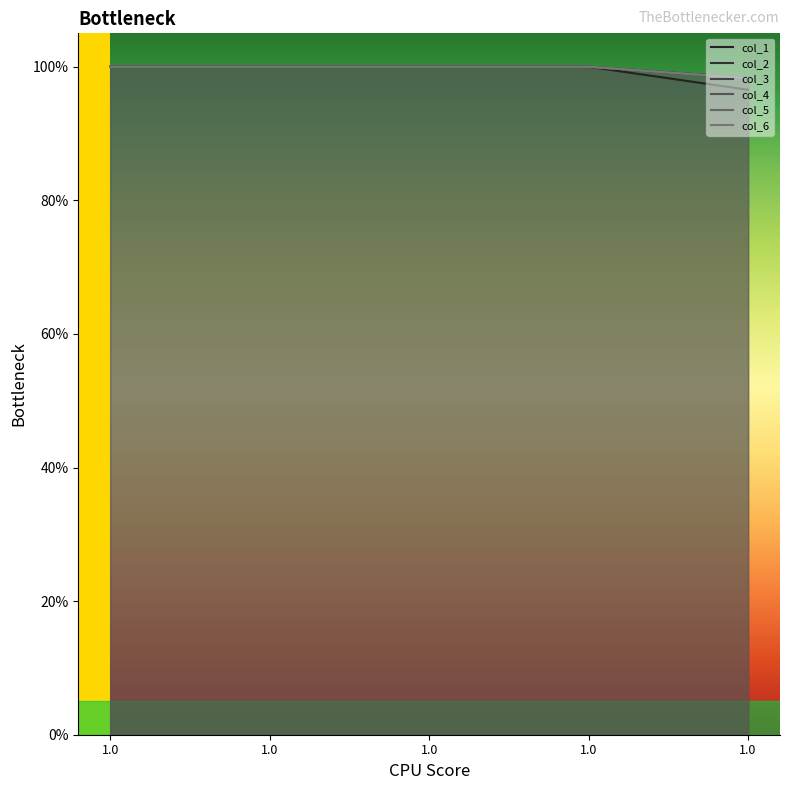

Rank the series by their maximum value, from lowest to highest.

col_1, col_2, col_3, col_4, col_5, col_6